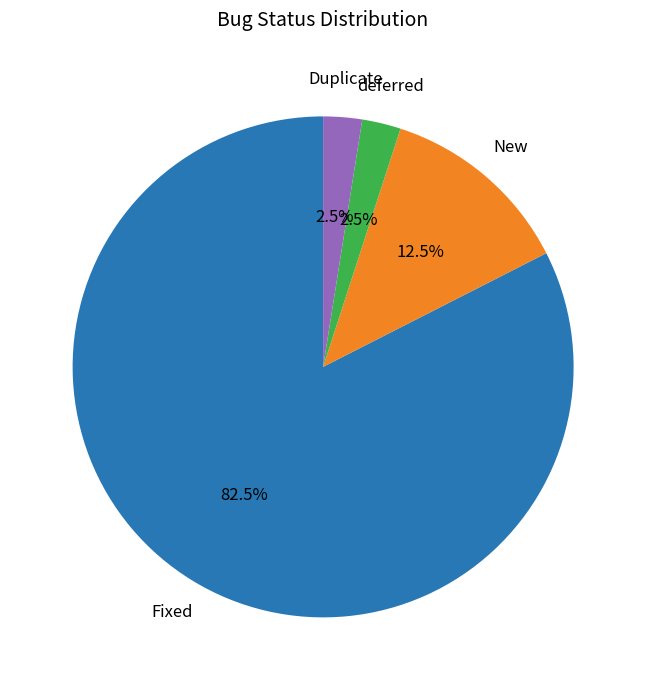

What percentage do New and Fixed together represent?

95.0%